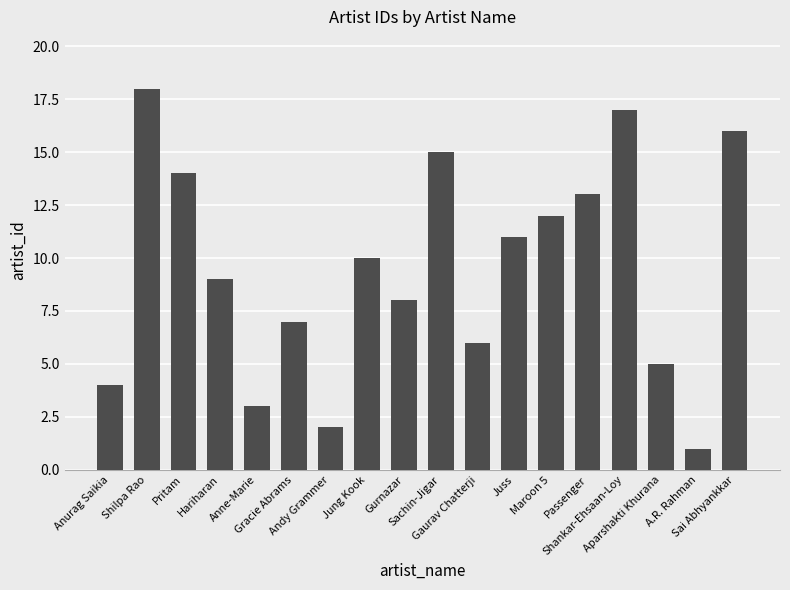

Reading left to right, extract all data points from this chart.

Anurag Saikia=4	Shilpa Rao=18	Pritam=14	Hariharan=9	Anne-Marie=3	Gracie Abrams=7	Andy Grammer=2	Jung Kook=10	Gurnazar=8	Sachin-Jigar=15	Gaurav Chatterji=6	Juss=11	Maroon 5=12	Passenger=13	Shankar-Ehsaan-Loy=17	Aparshakti Khurana=5	A.R. Rahman=1	Sai Abhyankkar=16